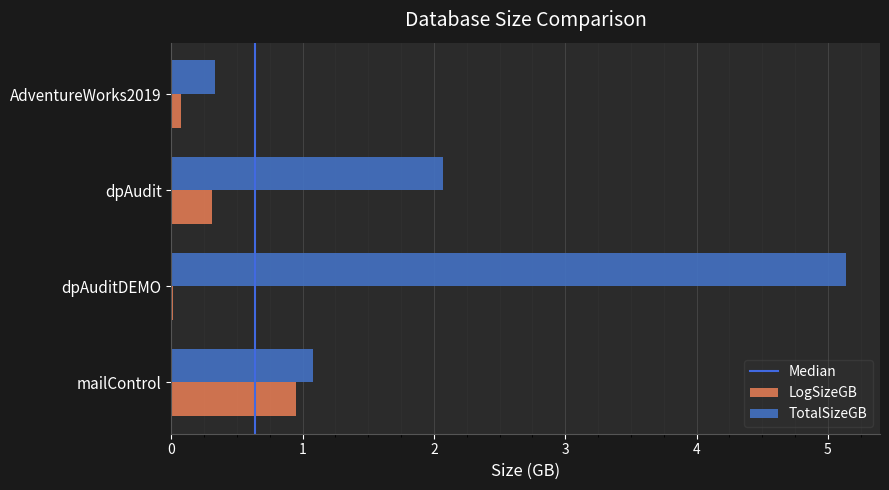

What is the highest value of the TotalSizeGB series?

5.1